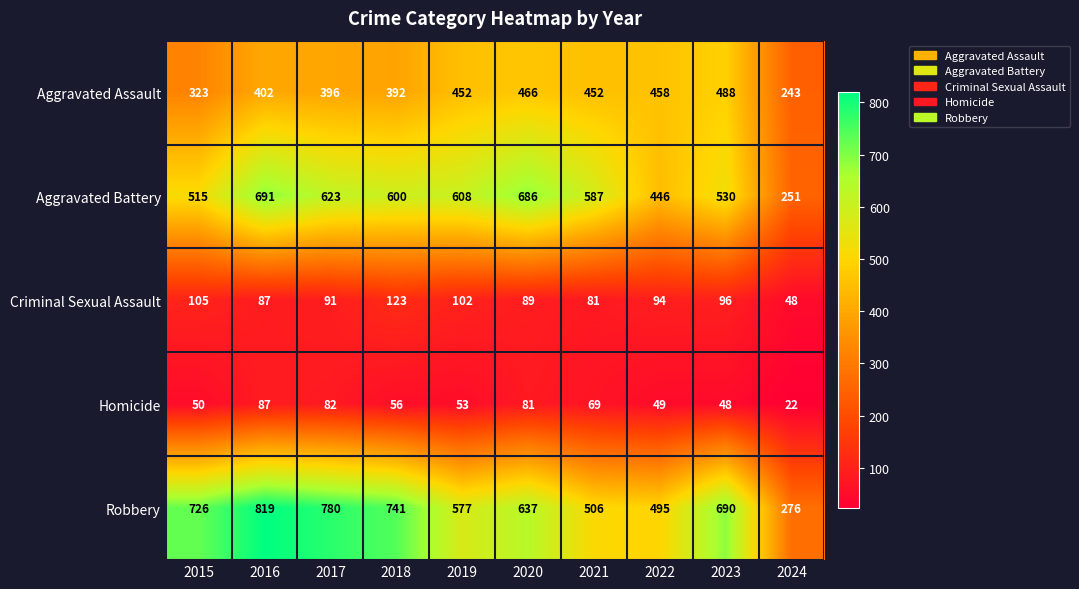

List the series in order of their peak value, highest first.

Robbery, Aggravated Battery, Aggravated Assault, Criminal Sexual Assault, Homicide